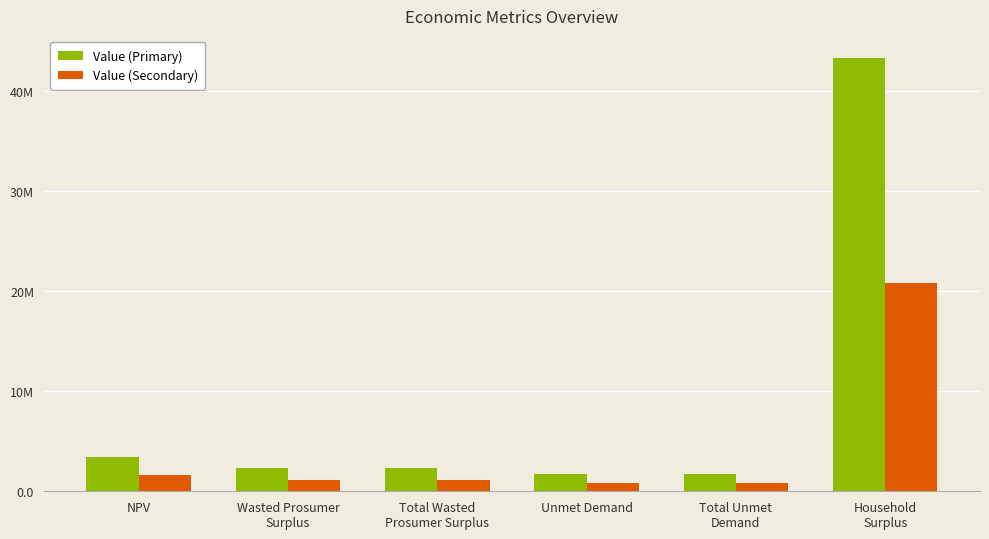

What is the average value of the Value (Secondary) series?

4394105.8